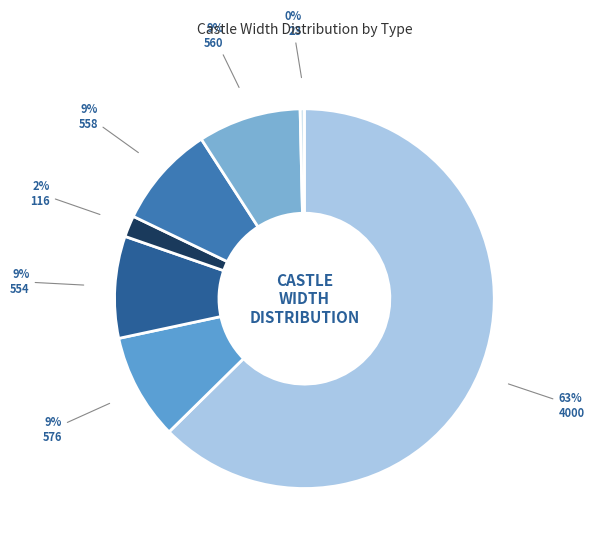

Is it true that 116 is 16% of the pie?

False